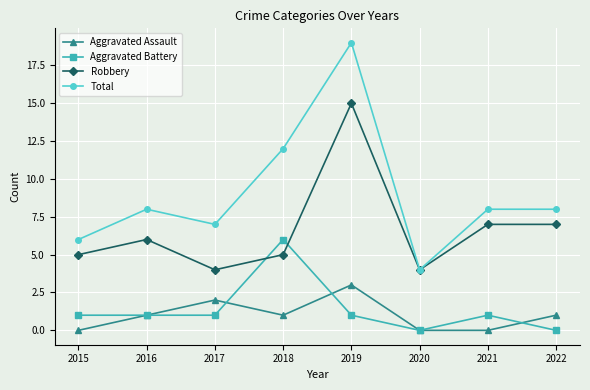

How many categories are shown in the chart?

8